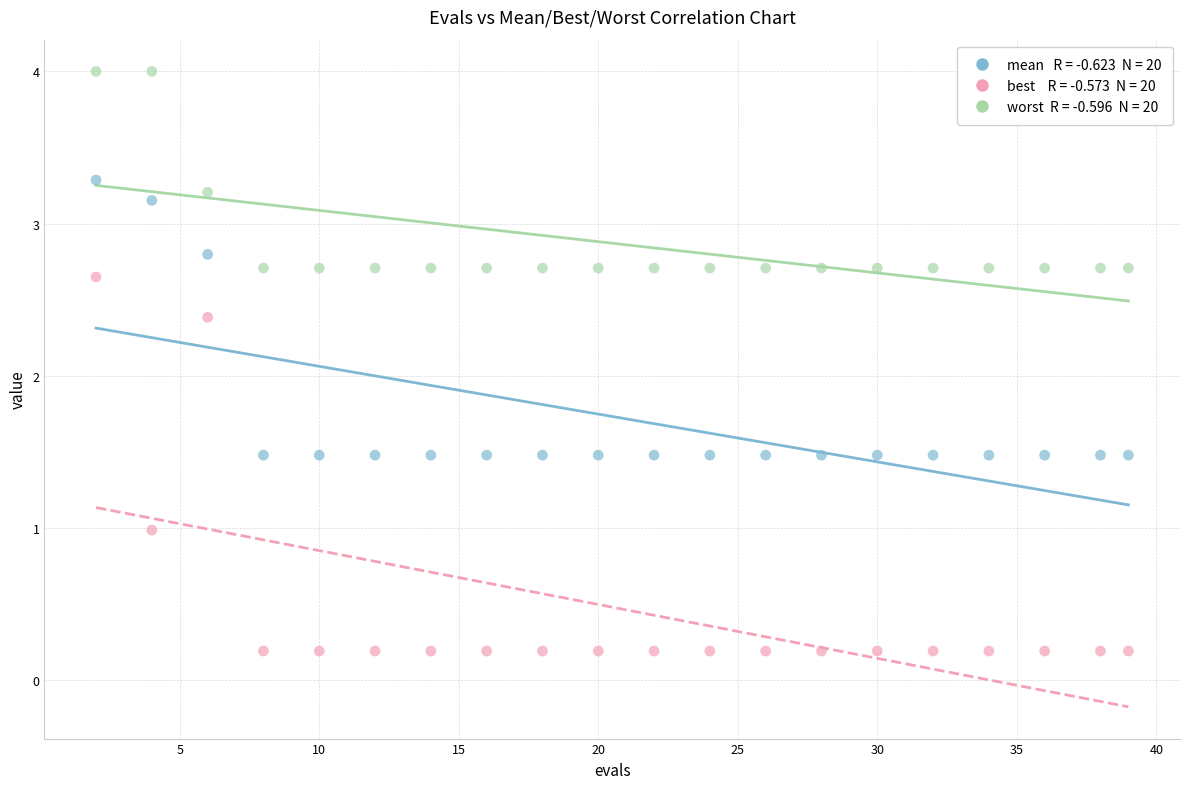

Across all data points, what is the range of X values (max minus min)?

37.0